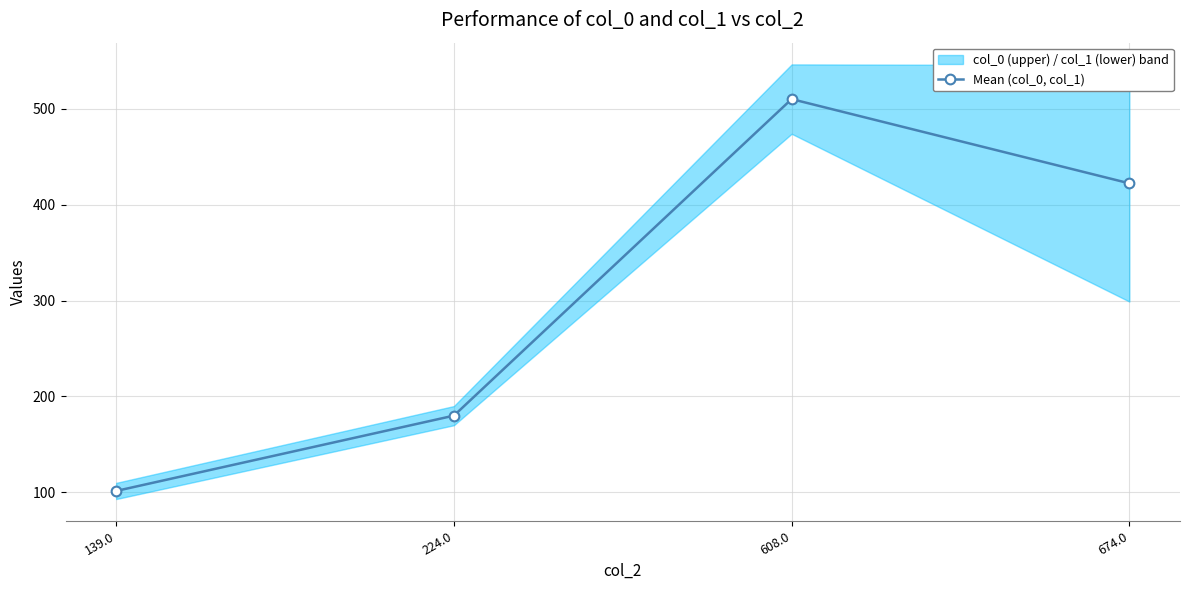

True or false: the data shows 101.4 at 139.0.

True